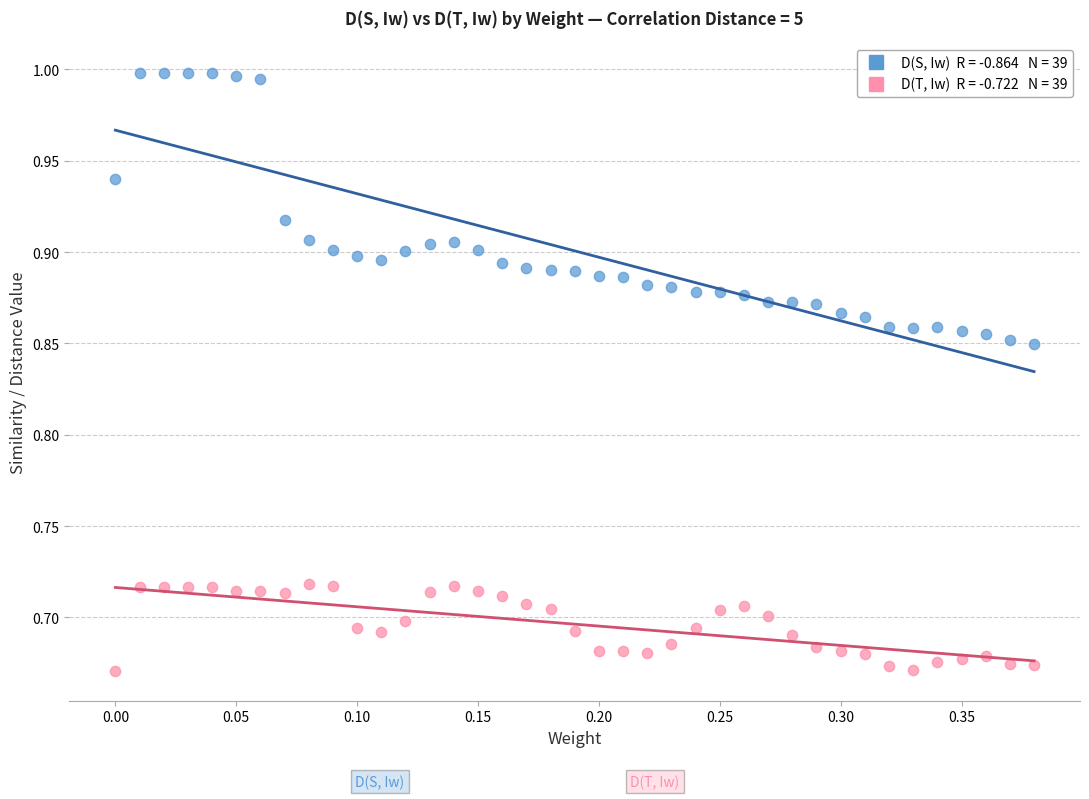

Across all data points, what is the range of Y values (max minus min)?

0.3